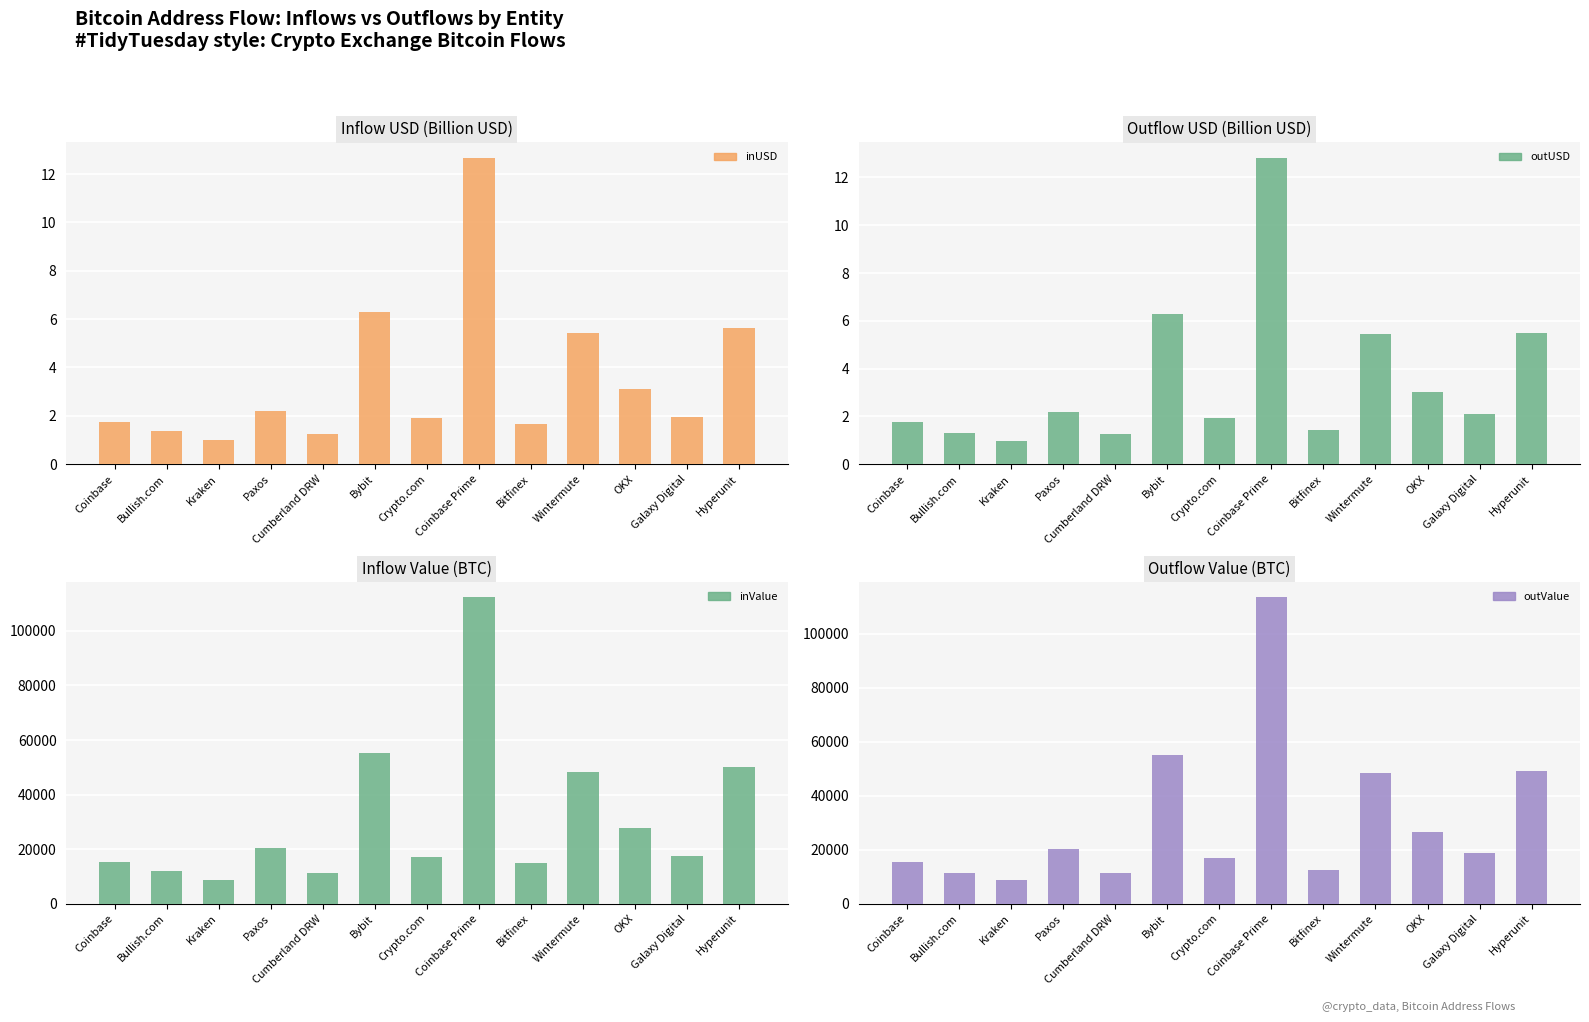

Where is outValue nearest to the value 61246?

Bybit